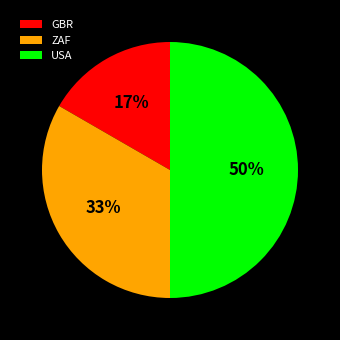

Count the number of slices in the pie.

3